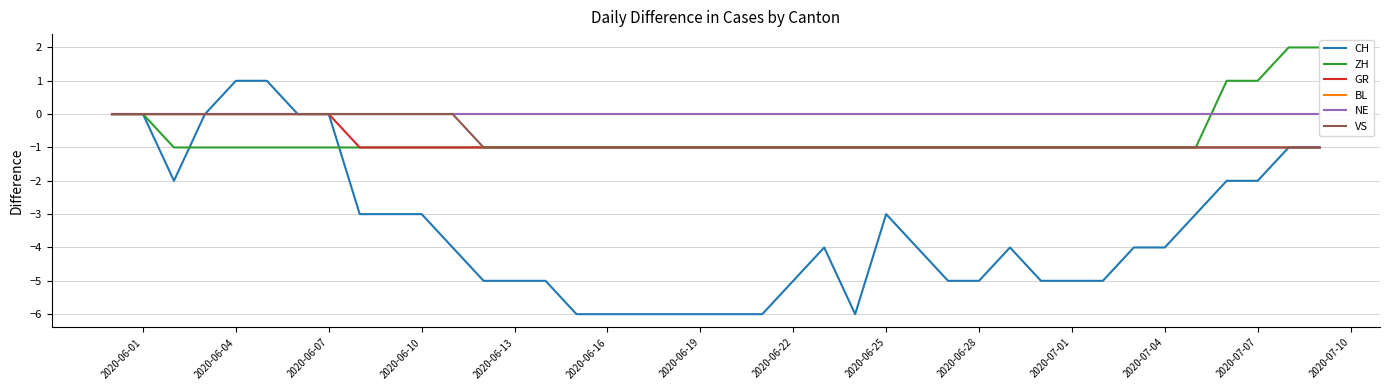

Is it true that VS equals 1 at 2020-06-13?

False